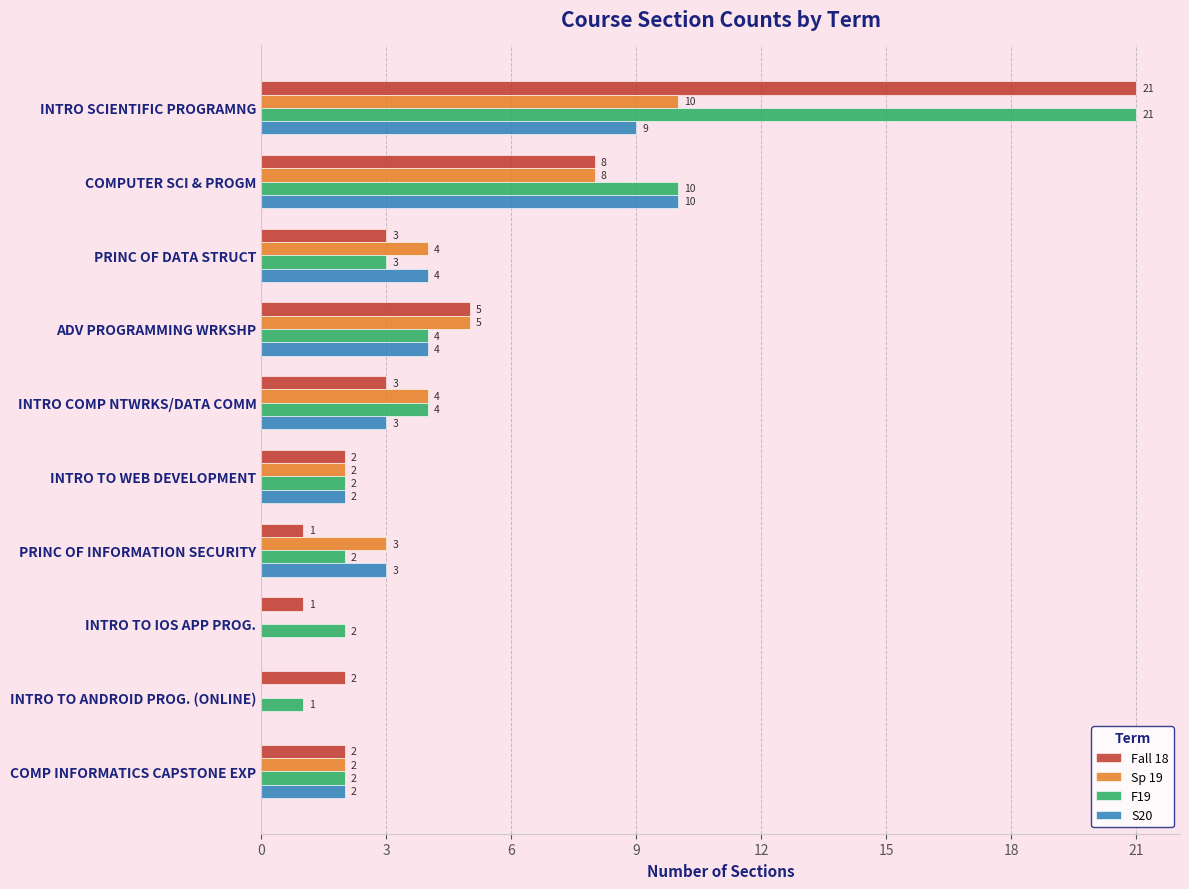

Is the value of F19 at INTRO SCIENTIFIC PROGRAMNG greater than the value of S20 at ADV PROGRAMMING WRKSHP?

Yes